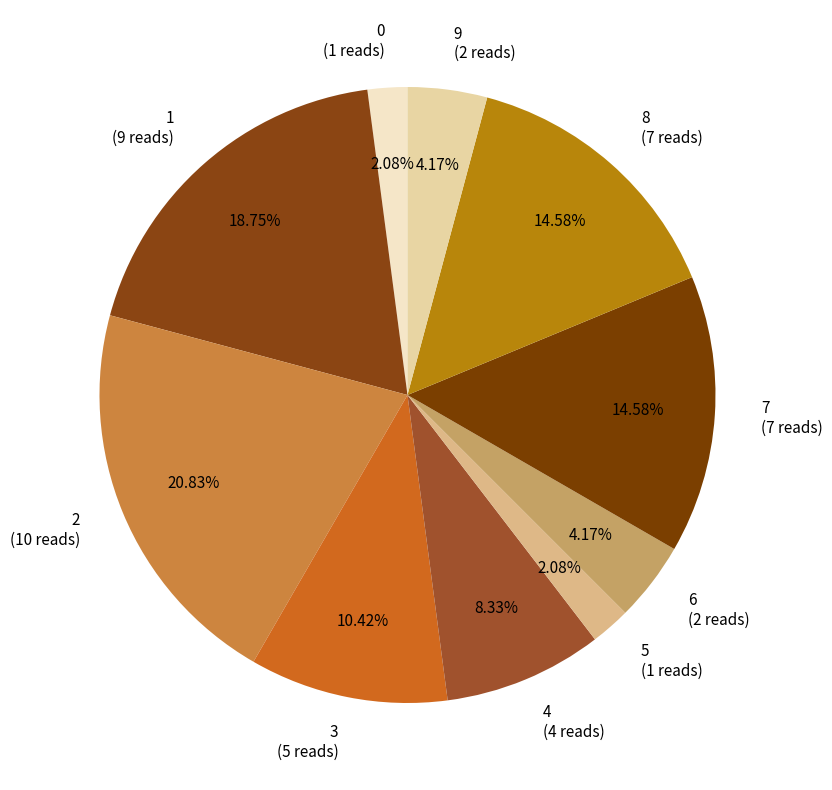

Does any single category account for the majority?

No